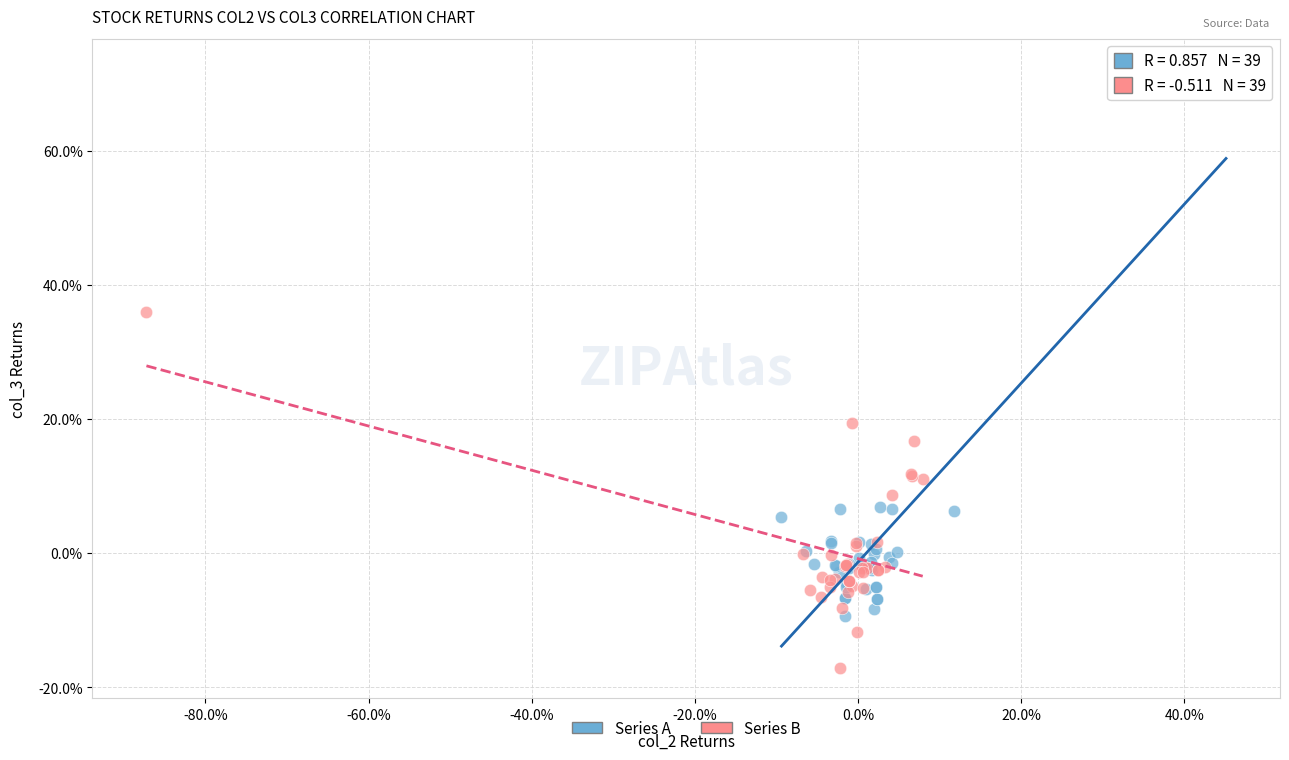

Which series has the largest Y range (max minus min)?

Series A